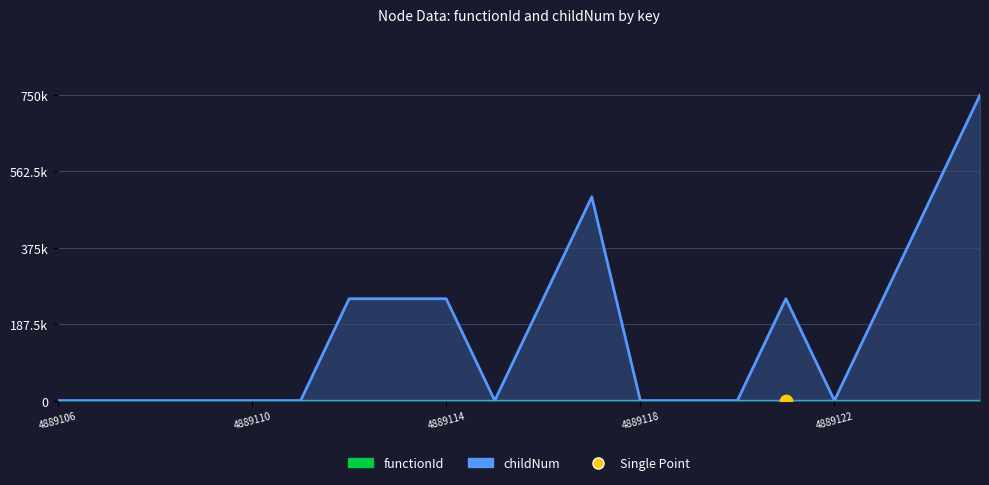

What is the change in value from 4889111 to 4889121?

+250000